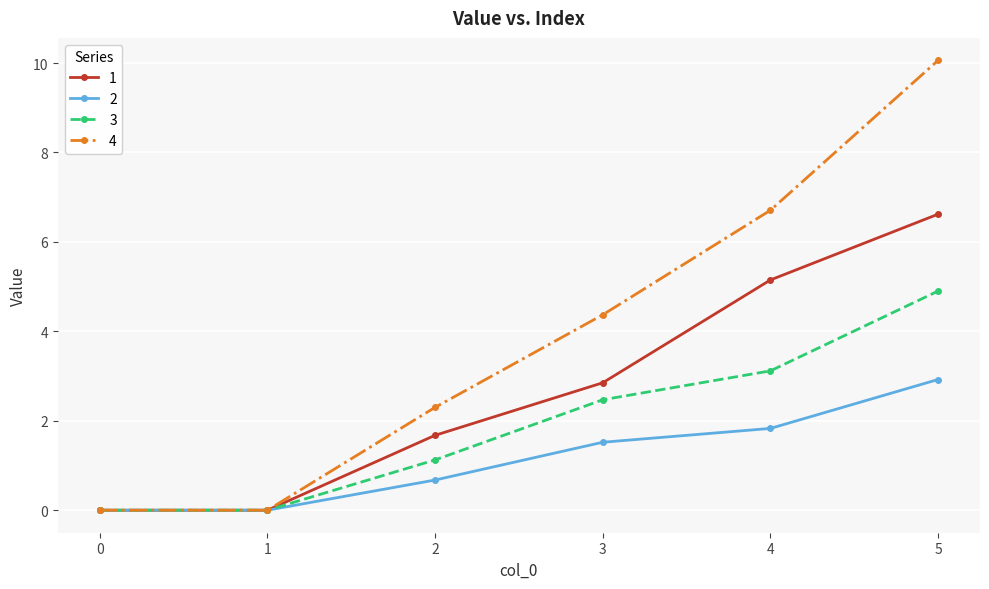

Rank the series by their average value, from highest to lowest.

4, 1, 3, 2